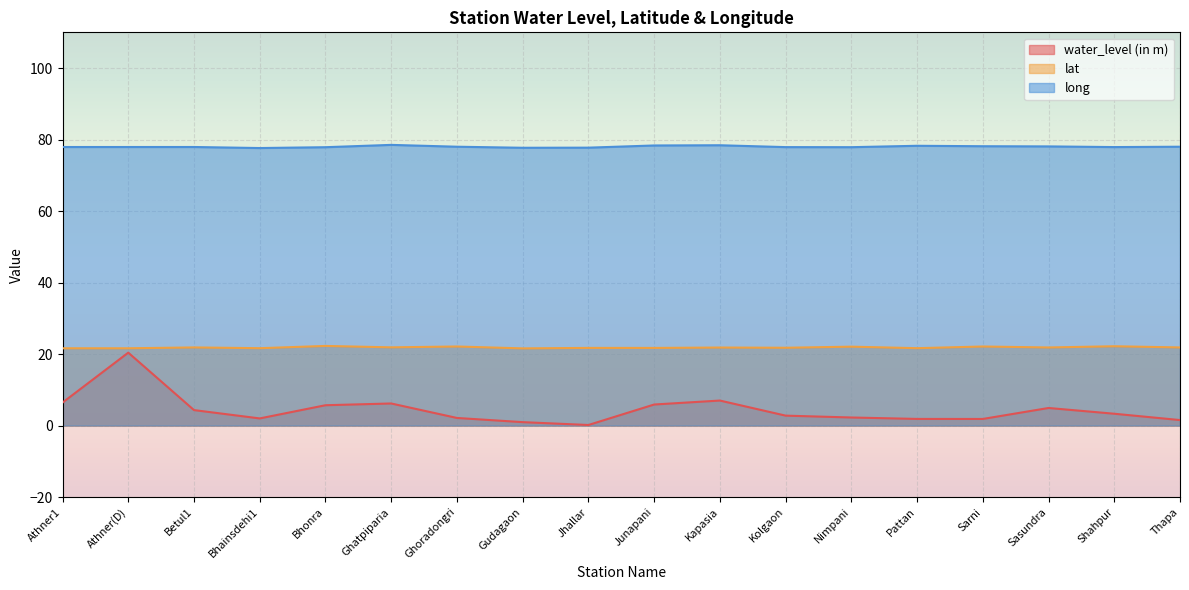

True or false: lat and water_level (in m) intersect in this chart.

False